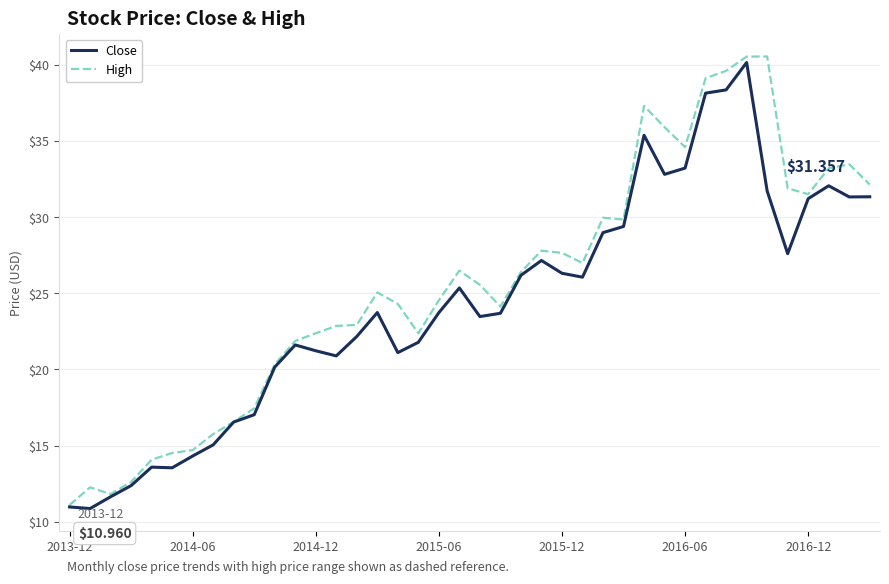

Which series has the largest range (max minus min)?

High